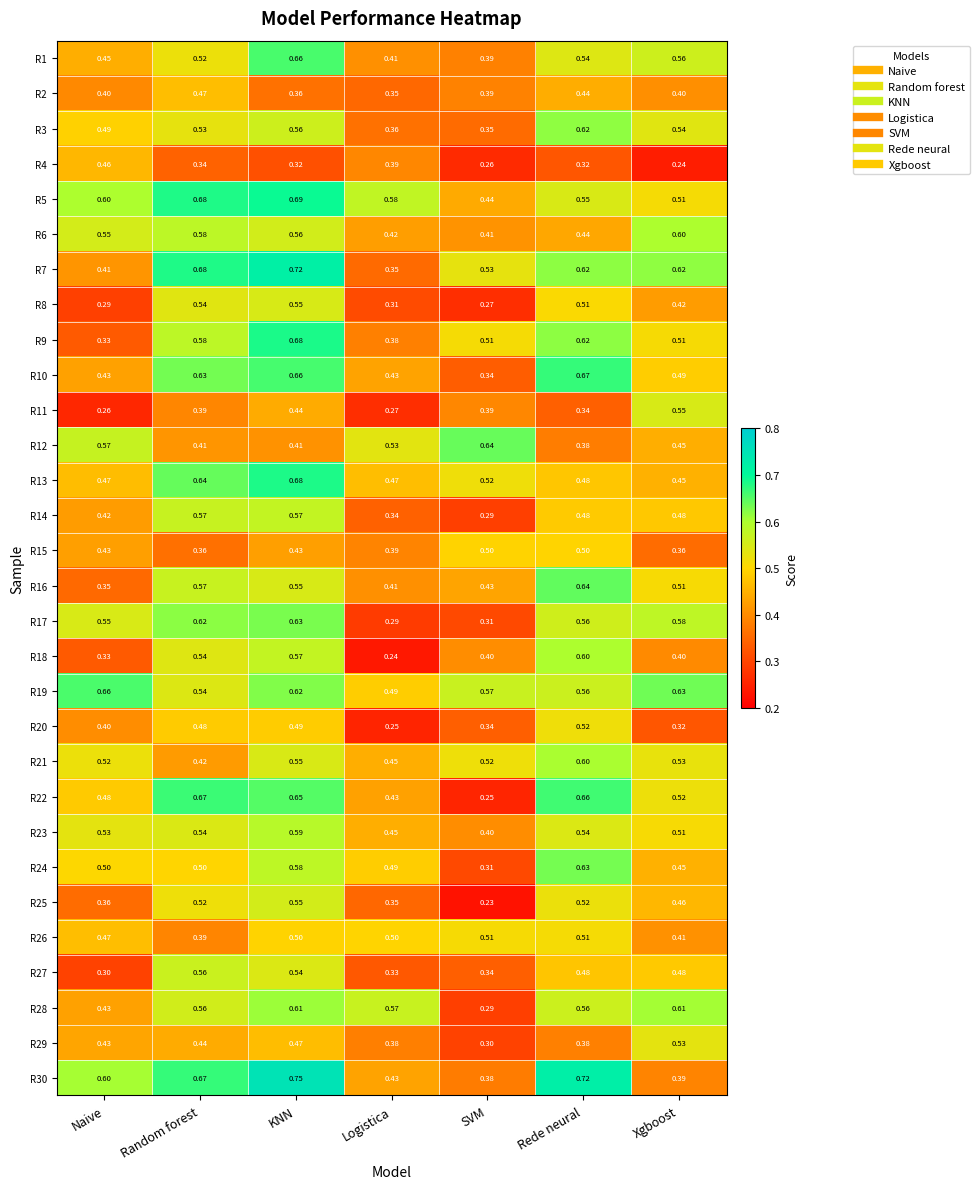

Rank the categories by R16 value from highest to lowest.

Rede neural, Random forest, KNN, Xgboost, SVM, Logistica, Naive